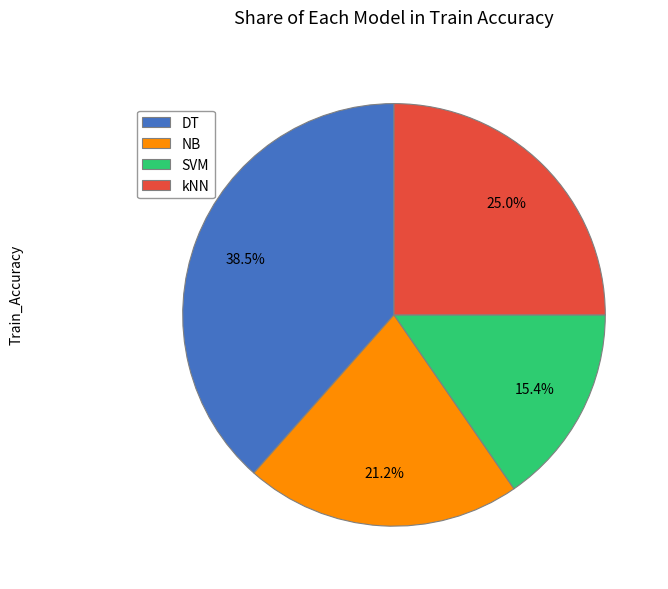

What is the ratio of the value at SVM to the value at DT?

0.4